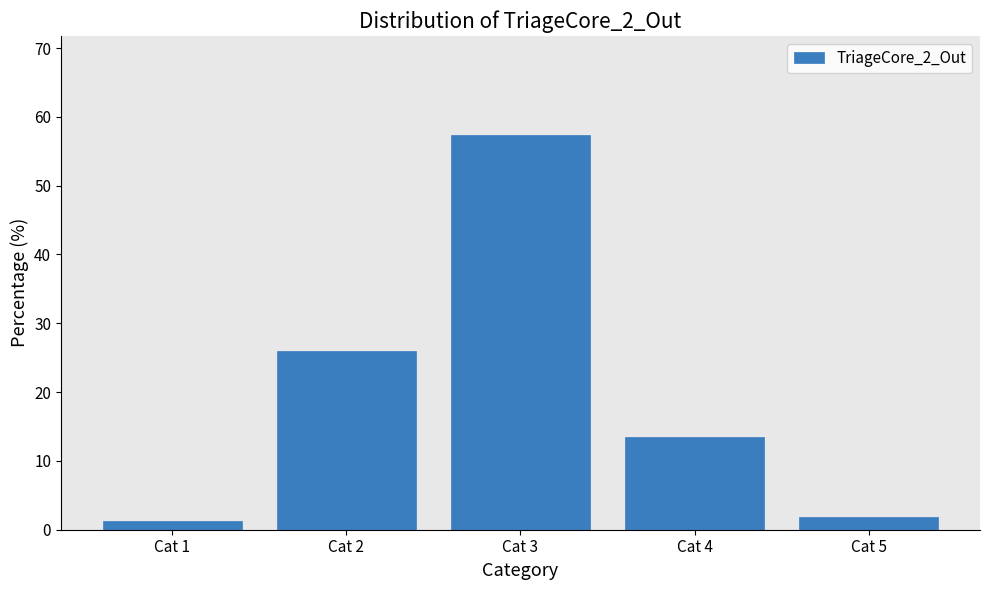

Reading right to left, list all the values displayed in this chart.

1.9	13.5	57.4	25.9	1.3